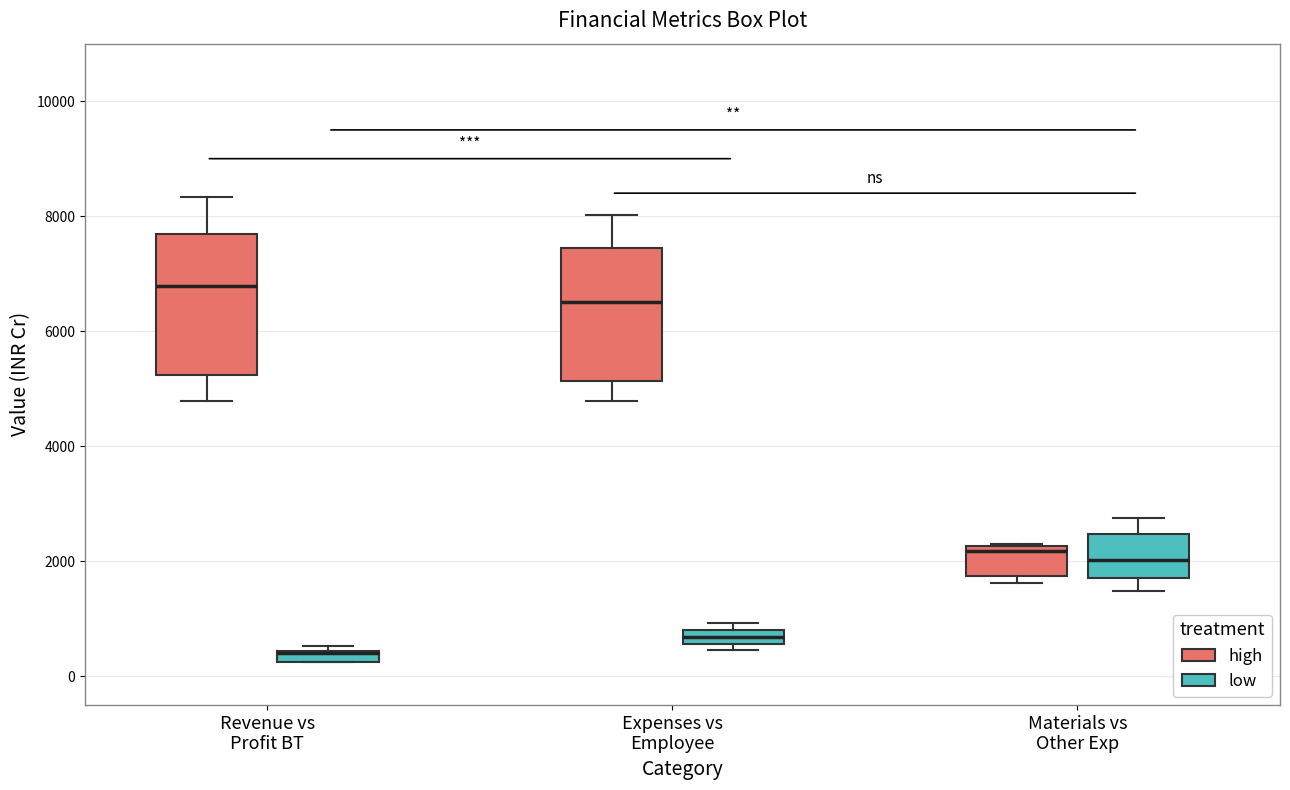

Where does the median line of the box for Materials vs Other Exp (low) sit on the y-axis? The values are not printed on the chart, so give them approximately, as read against the axis.

2000